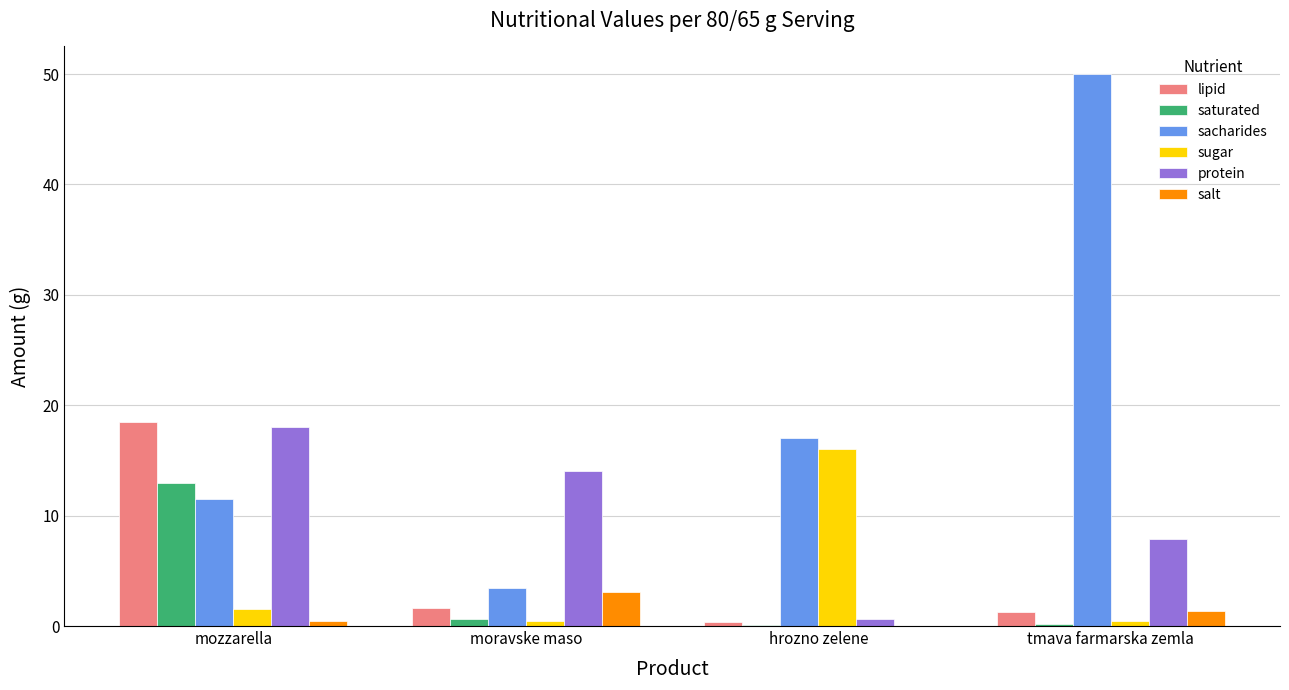

At which label does saturated reach its peak?

mozzarella